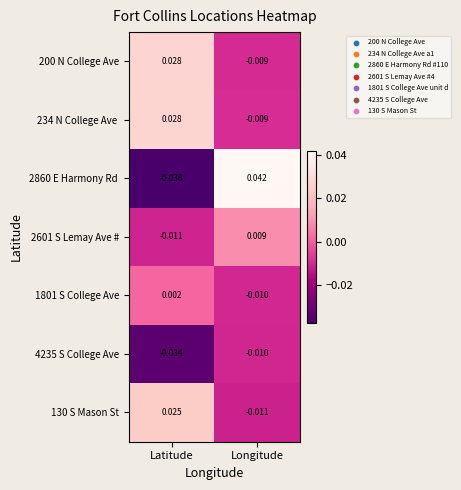

Rank the categories by 4235 S College Ave value from lowest to highest.

Latitude, Longitude